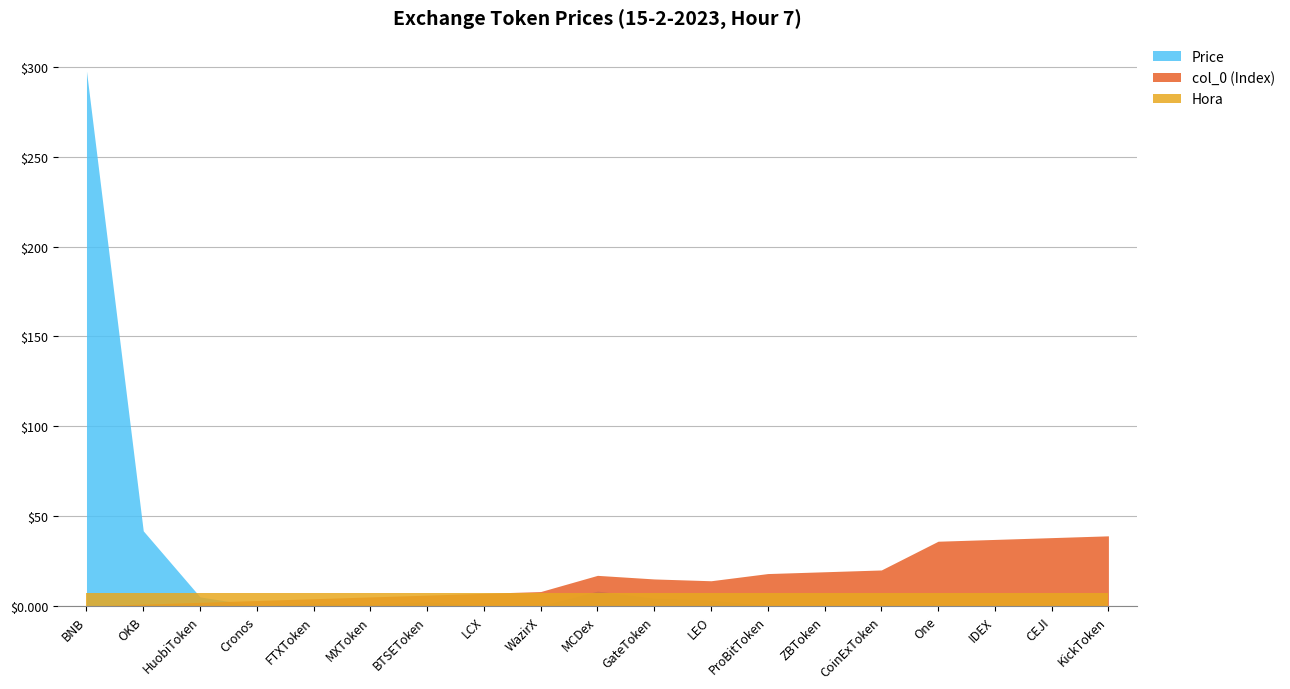

What are all the series names shown in the legend?

Price, col_0 (Index), Hora